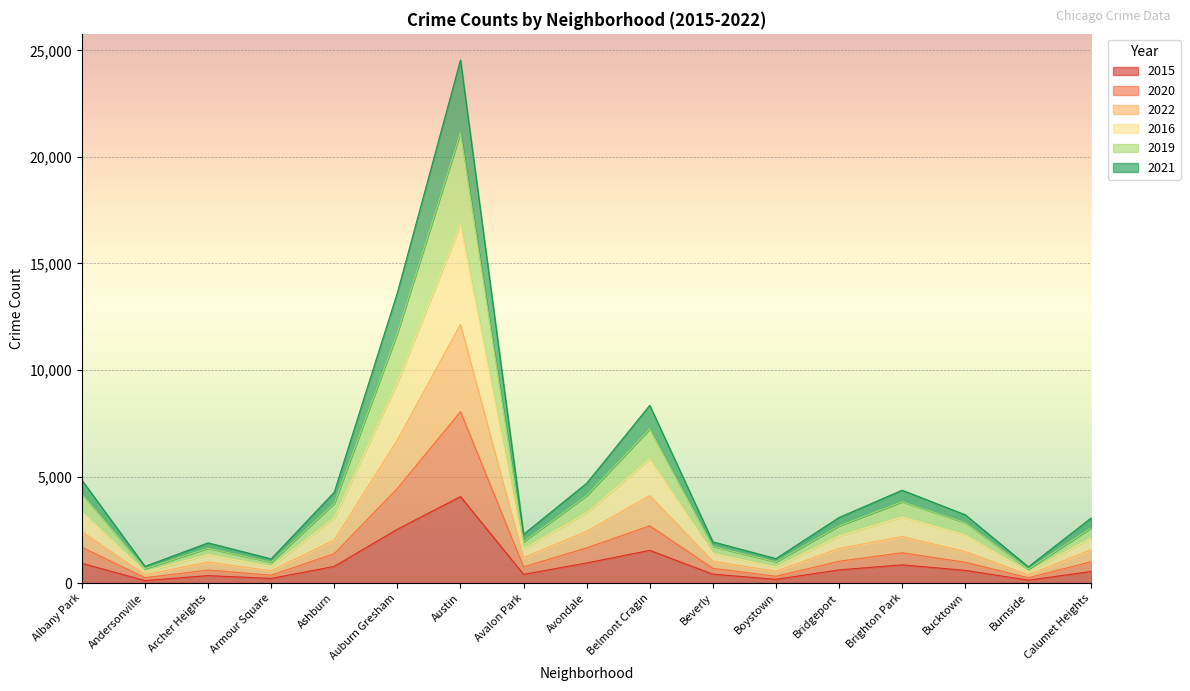

At Andersonville, list the series in order from smallest to largest.

2015, 2020, 2022, 2016, 2021, 2019